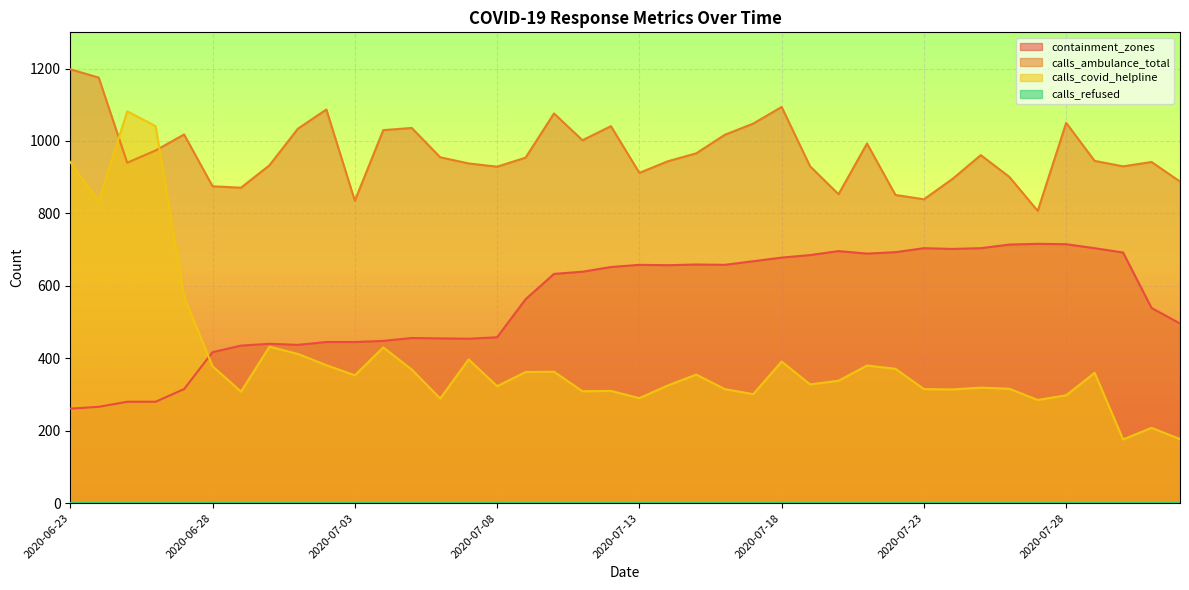

At which category does calls_ambulance_total reach its first local valley?

2020-06-25